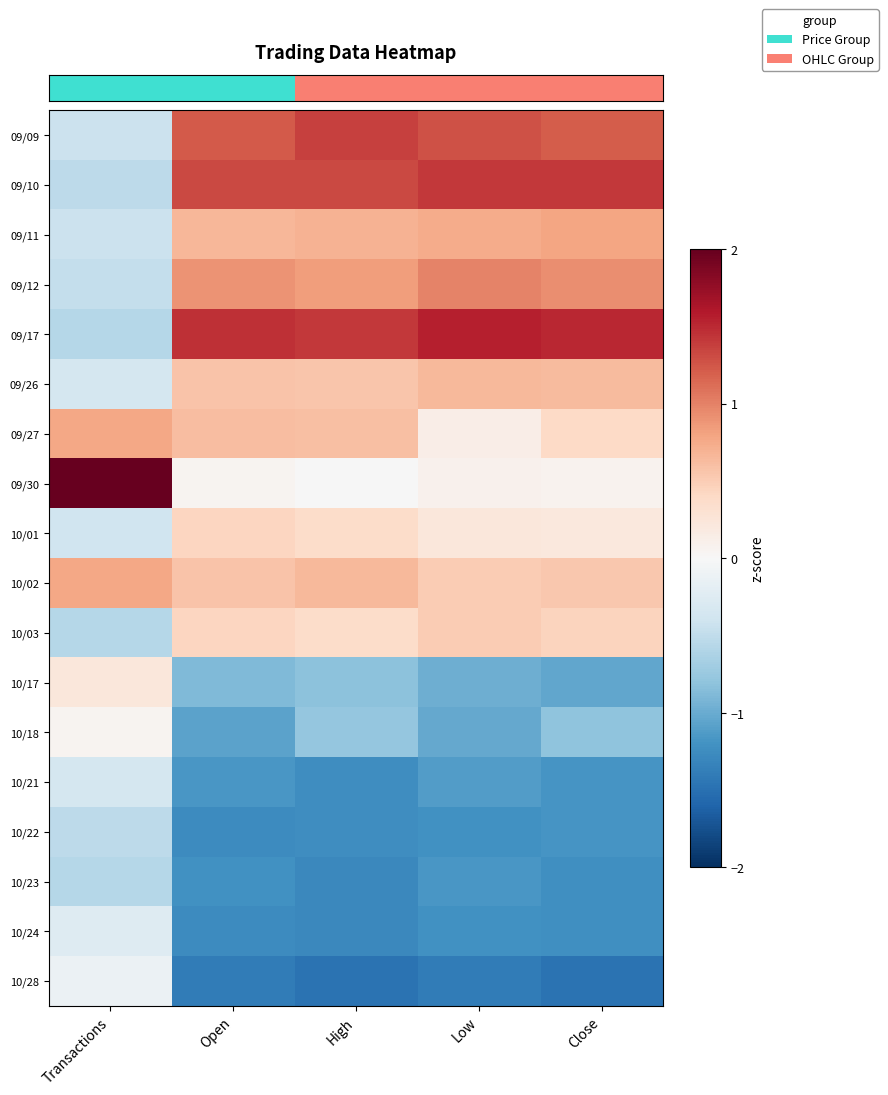

Which category has the lowest value across all series?

High